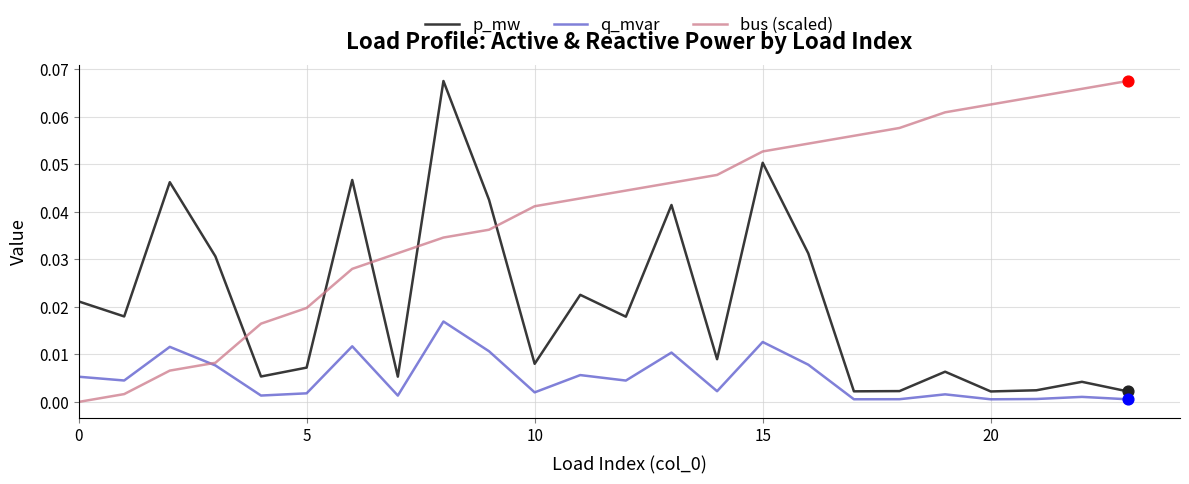

Which series has the largest total across all categories?

bus (scaled)